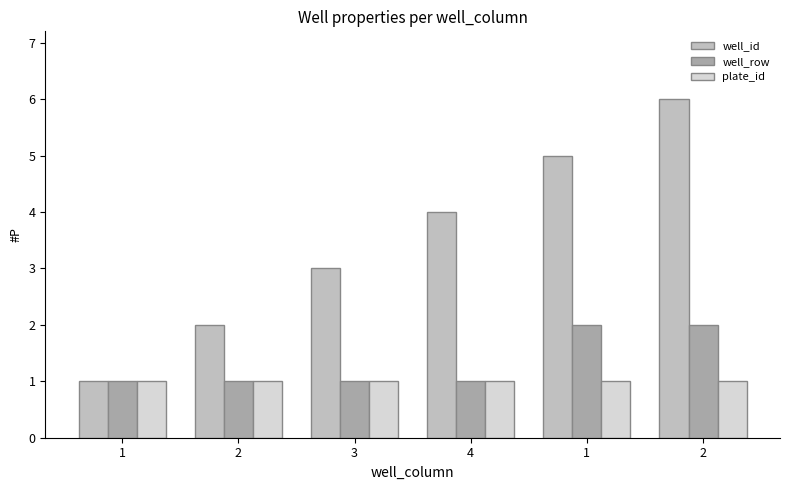

At 1, list the series in order from largest to smallest.

well_id, well_row, plate_id